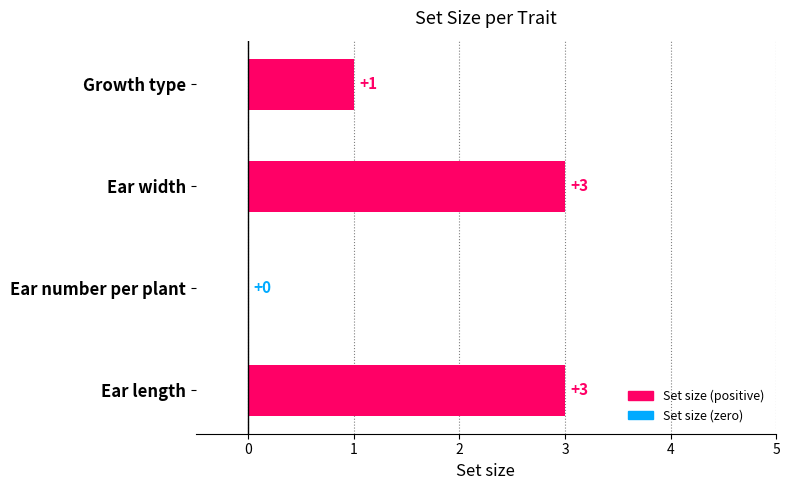

Where is the data nearest to the value 1?

Growth type